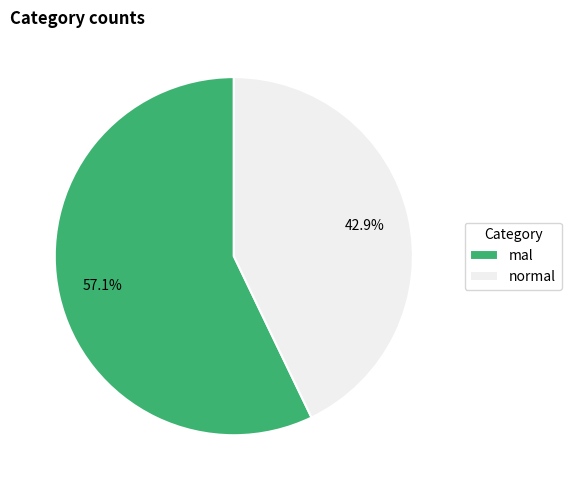

Rank the categories by value from lowest to highest.

normal, mal